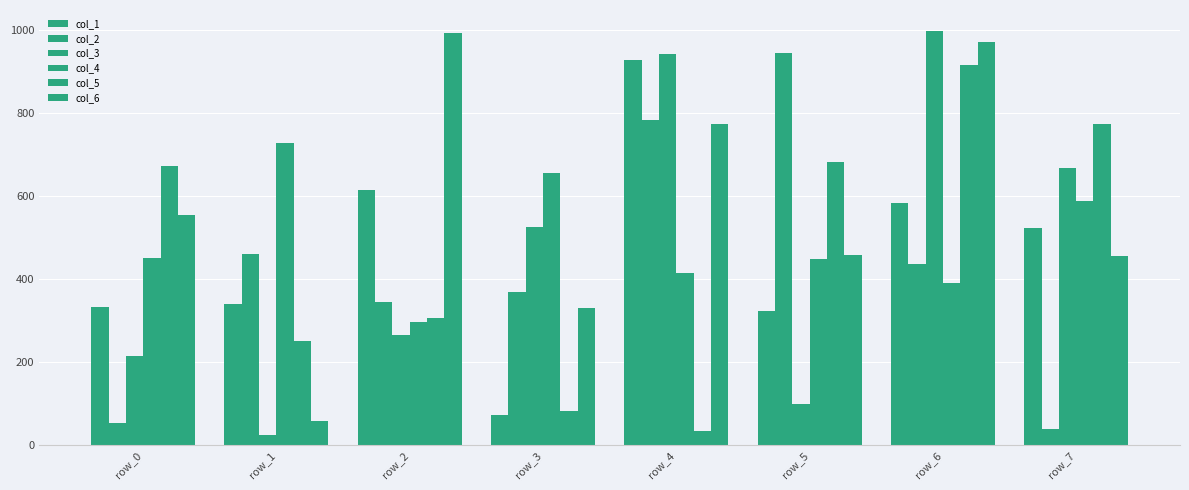

At row_4, list the series in order from smallest to largest.

col_5, col_4, col_6, col_2, col_1, col_3